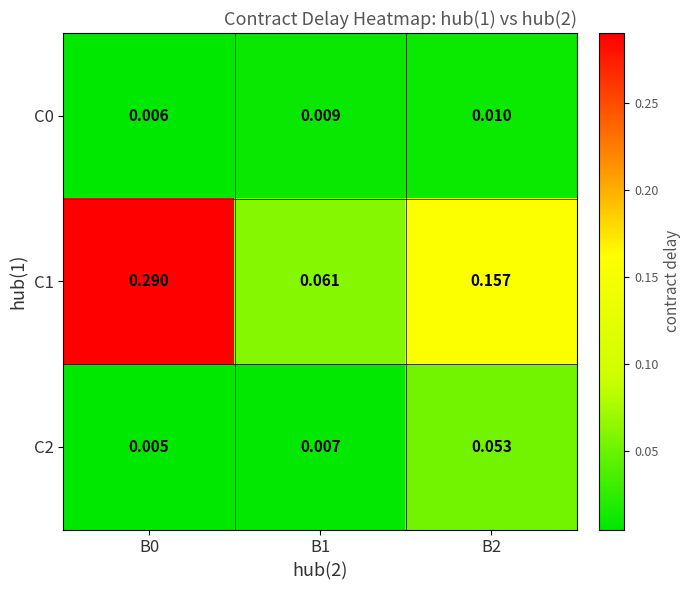

Is the value of C0 at B2 greater than the value of C2 at B2?

No